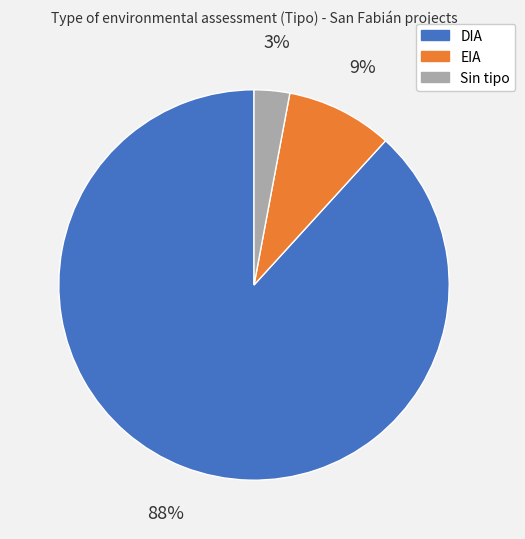

Rank the categories by value from lowest to highest.

Sin tipo, EIA, DIA